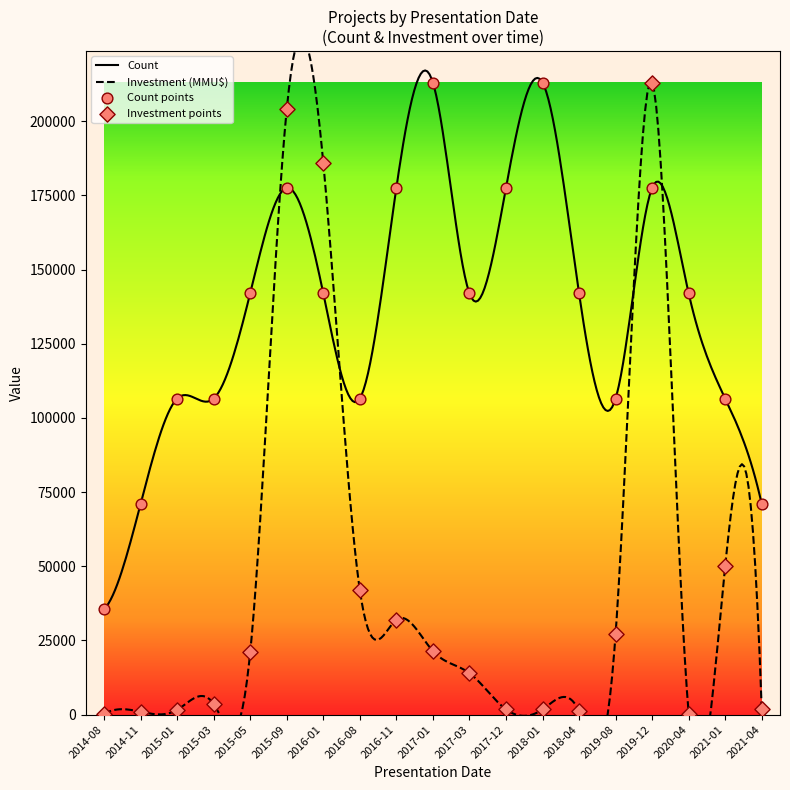

Which series has the largest total across all categories?

Count